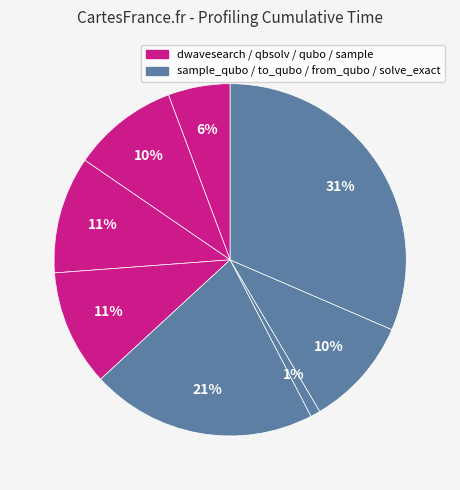

How many slices are in this pie chart?

8